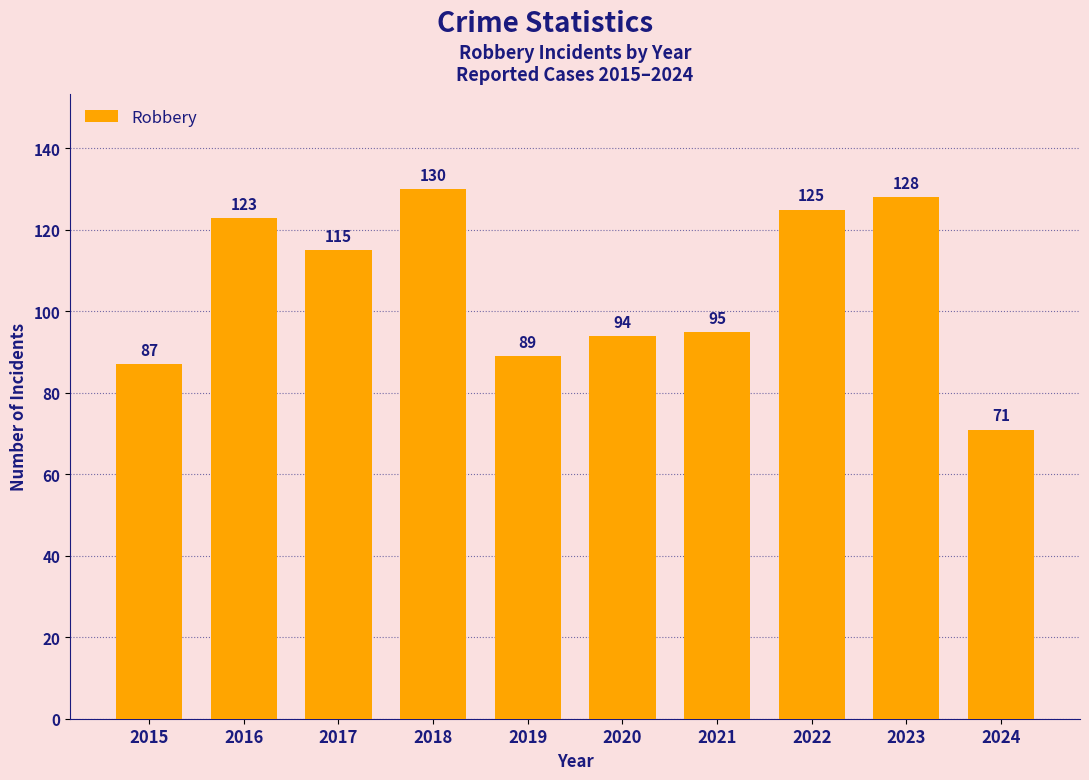

What is the sum of all values?

1057